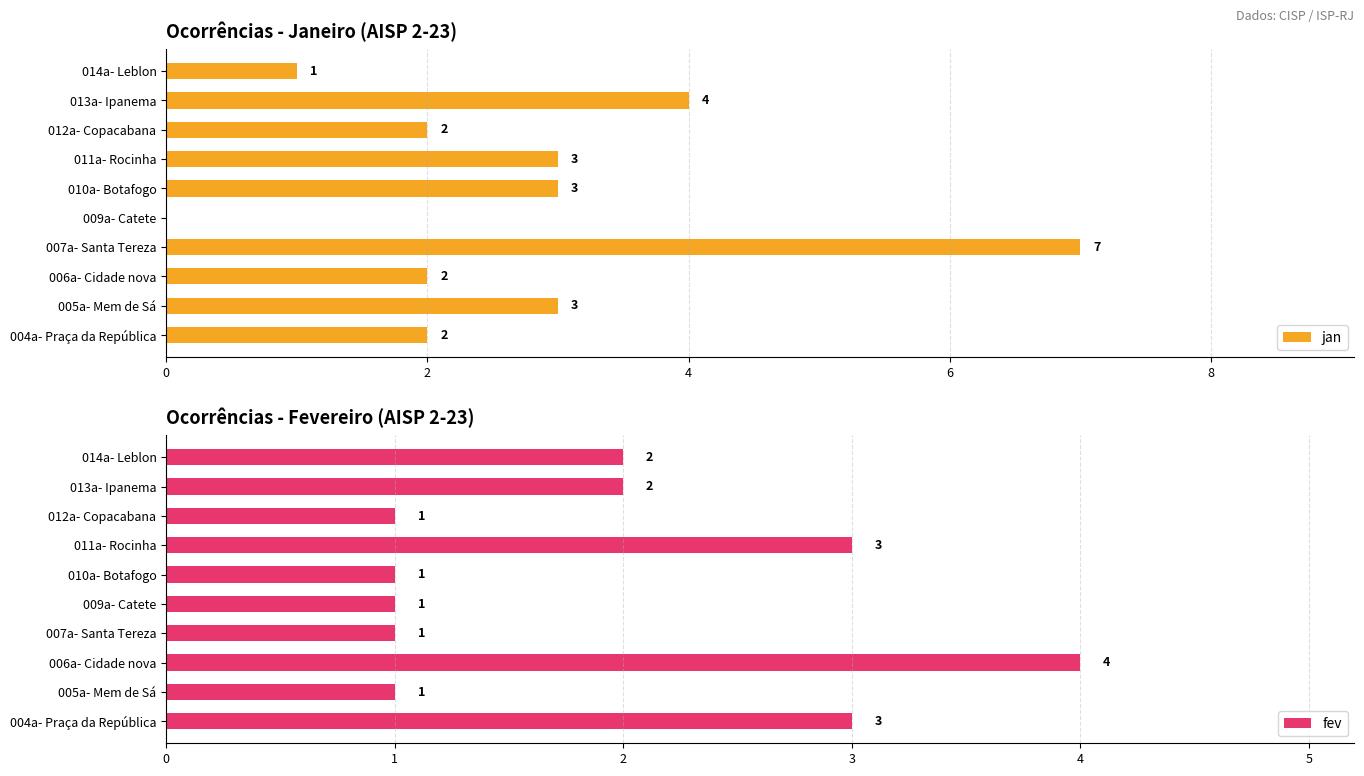

Reading left to right, transcribe all the data shown in this chart.

jan: 2	3	2	7	0	3	3	2	4	1
fev: 3	1	4	1	1	1	3	1	2	2